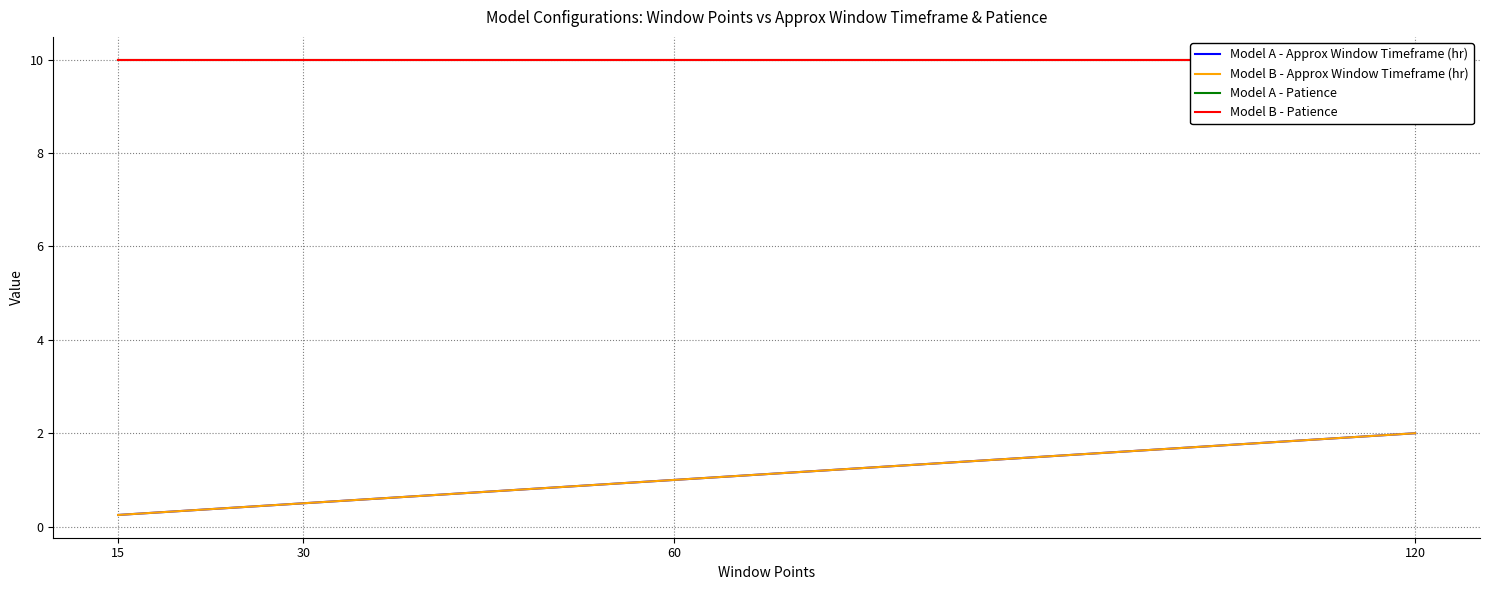

What is the approximate value of Model A - Patience at 30?

10.0